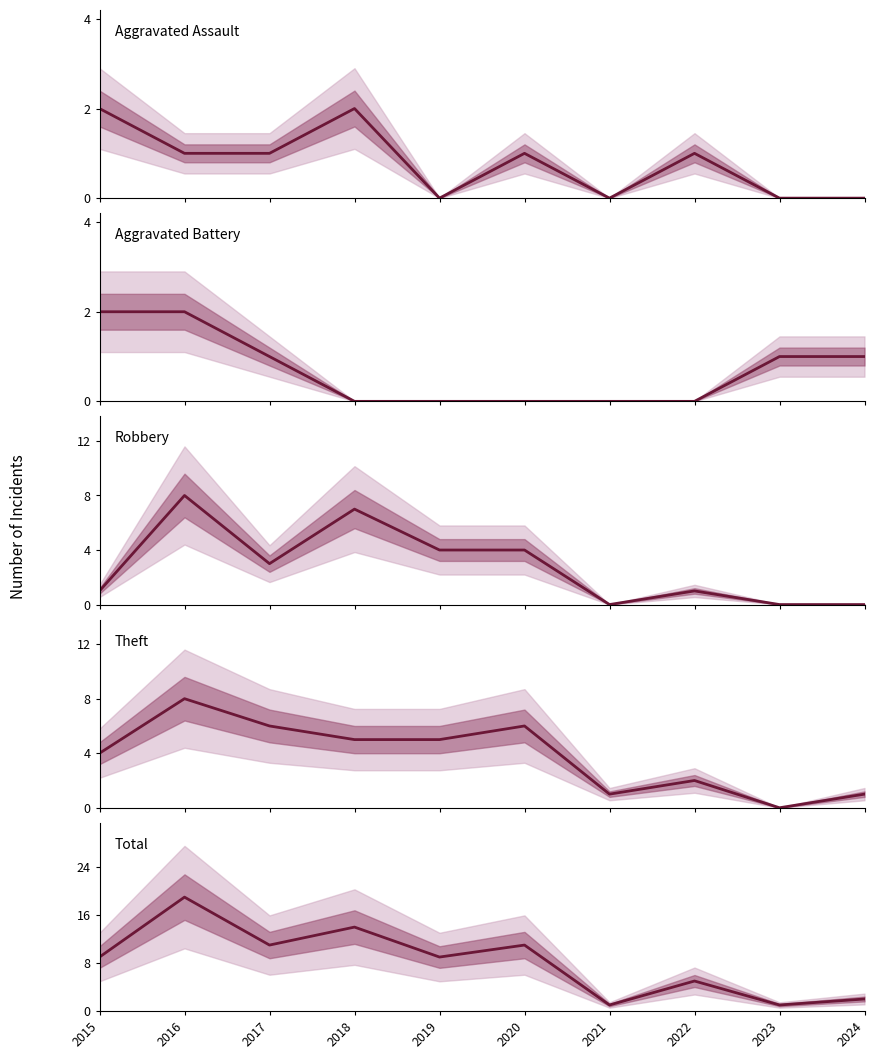

What is the greatest value displayed?

19